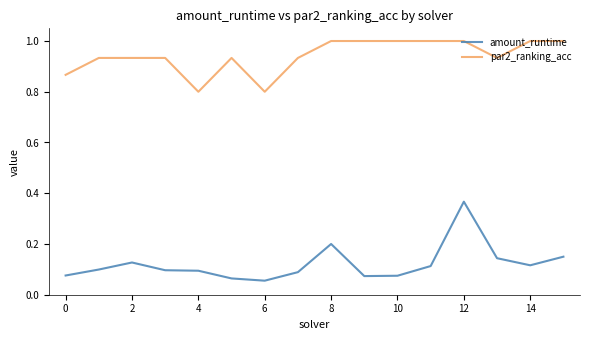

Rank the series by their maximum value, from highest to lowest.

par2_ranking_acc, amount_runtime